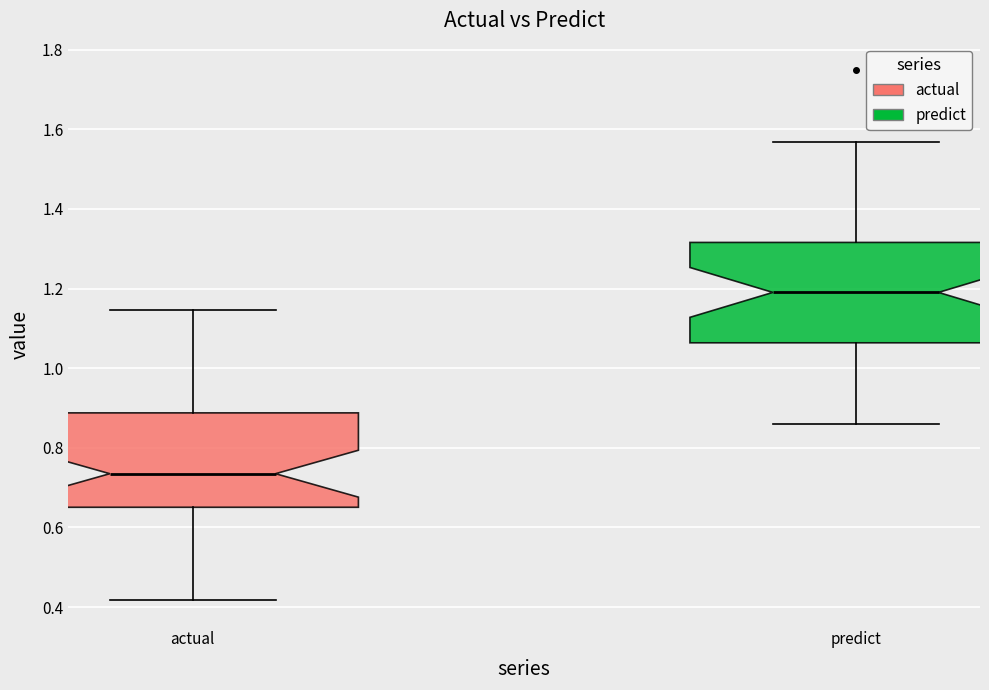

Reading left to right, read every box against the y-axis: the position of its median line, the range the box covers, and the ends of its whiskers. The values are not printed on the chart, so give them approximately, as read against the axis.

actual: median 0.74, box 0.66 to 0.88, whiskers 0.42 to 1.14
predict: median 1.20, box 1.06 to 1.32, whiskers 0.86 to 1.56